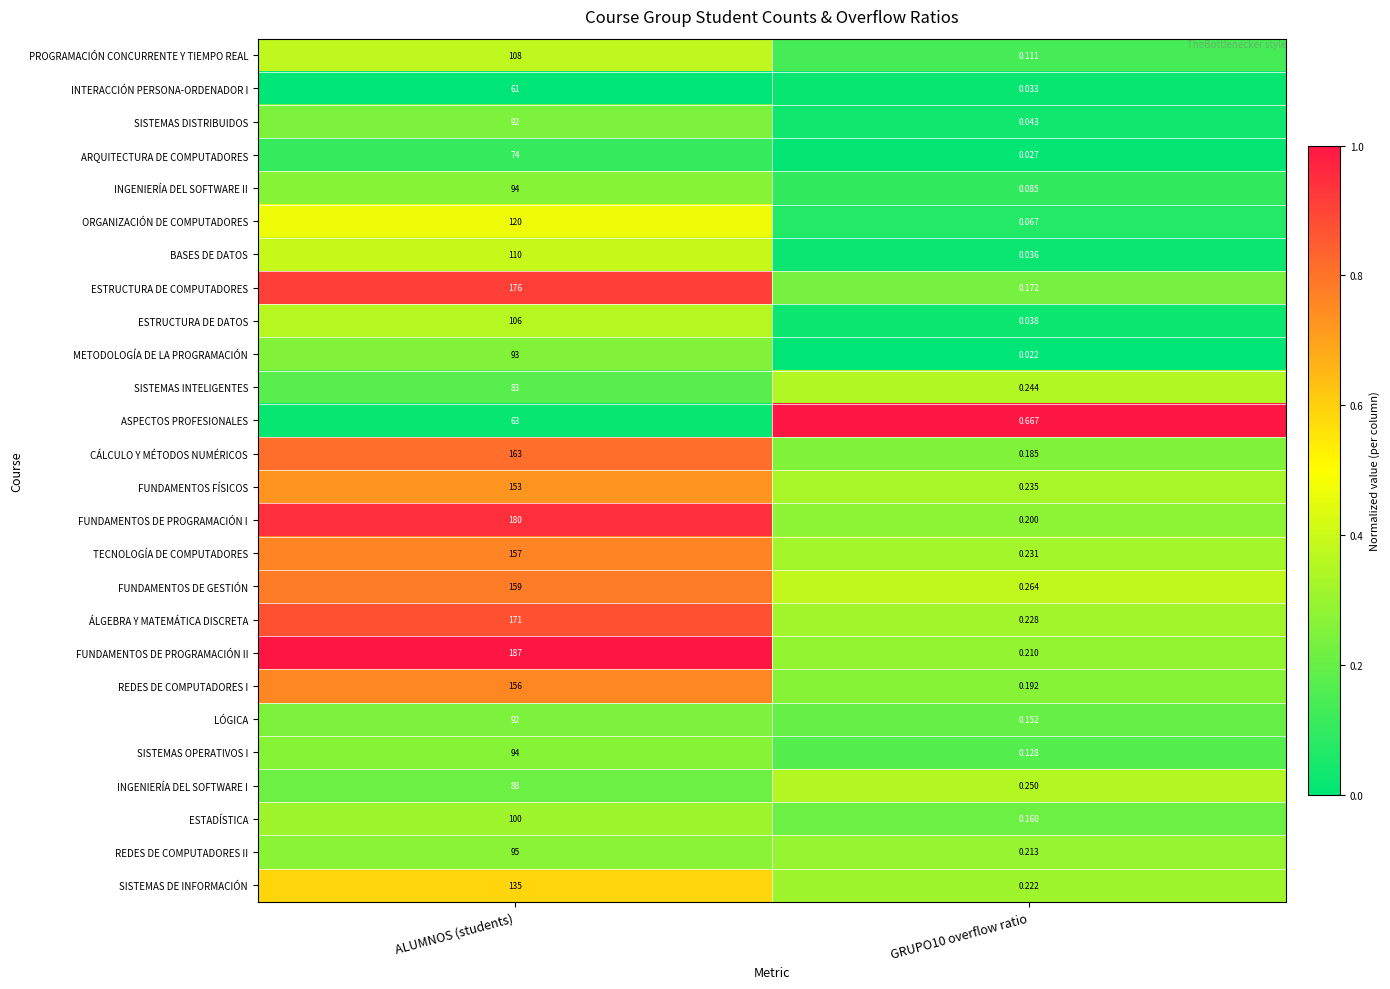

What is the difference between the highest and lowest values at ALUMNOS (students)?

126.0